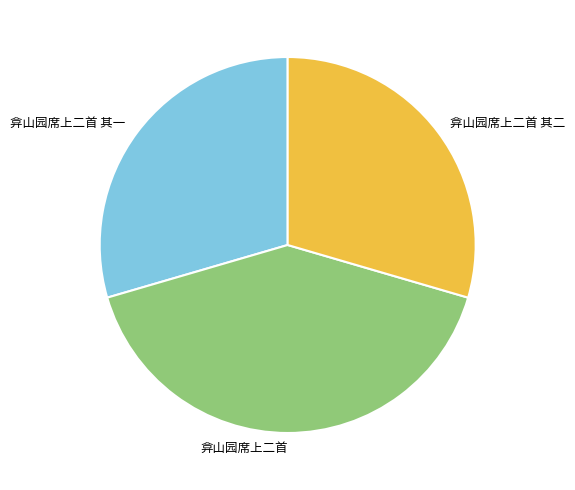

Between 弇山园席上二首 and 弇山园席上二首 其一, which is larger?

弇山园席上二首